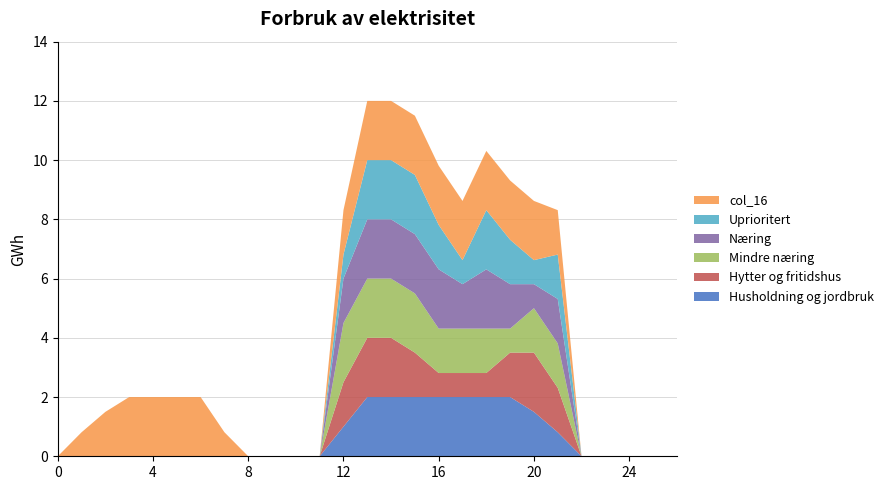

What is the maximum value for Husholdning og jordbruk?

2.0